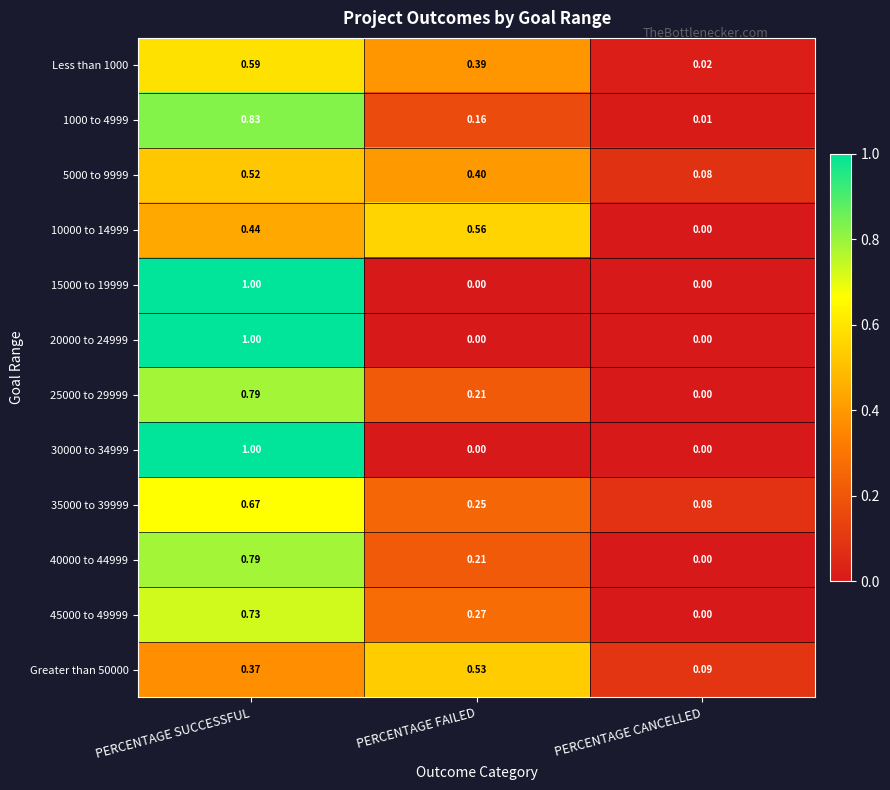

Which category has the highest value across all series?

PERCENTAGE SUCCESSFUL